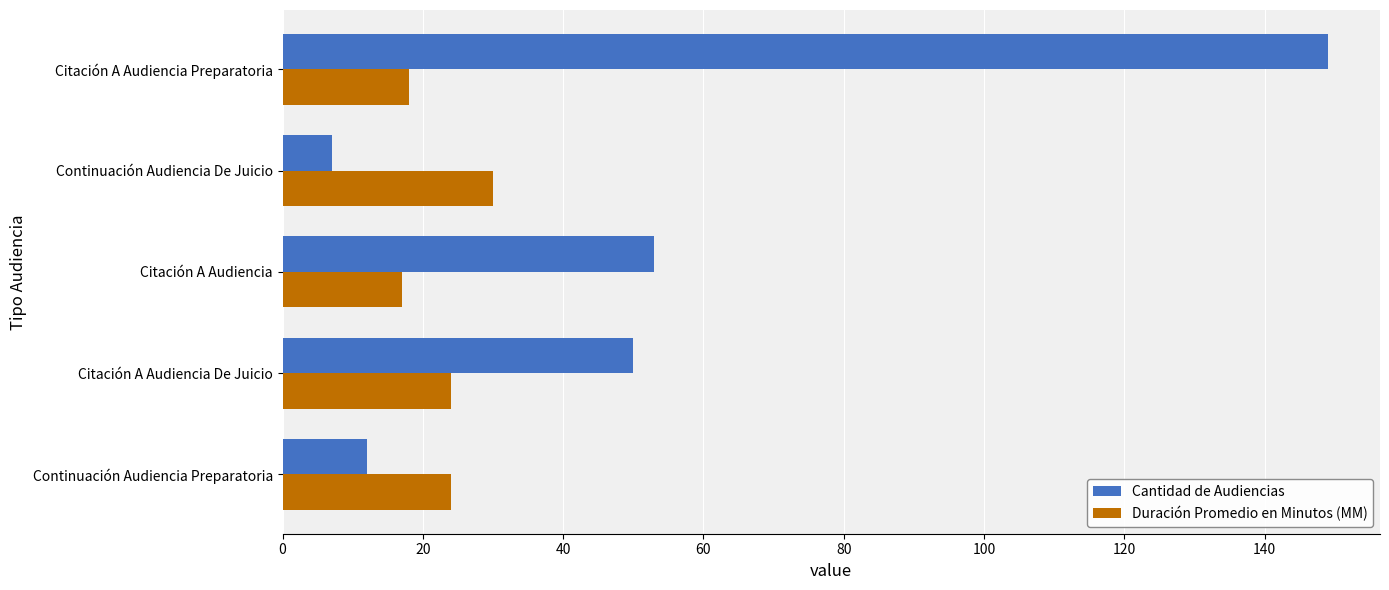

What is the difference between the maximum and minimum values in the Cantidad de Audiencias series?

142